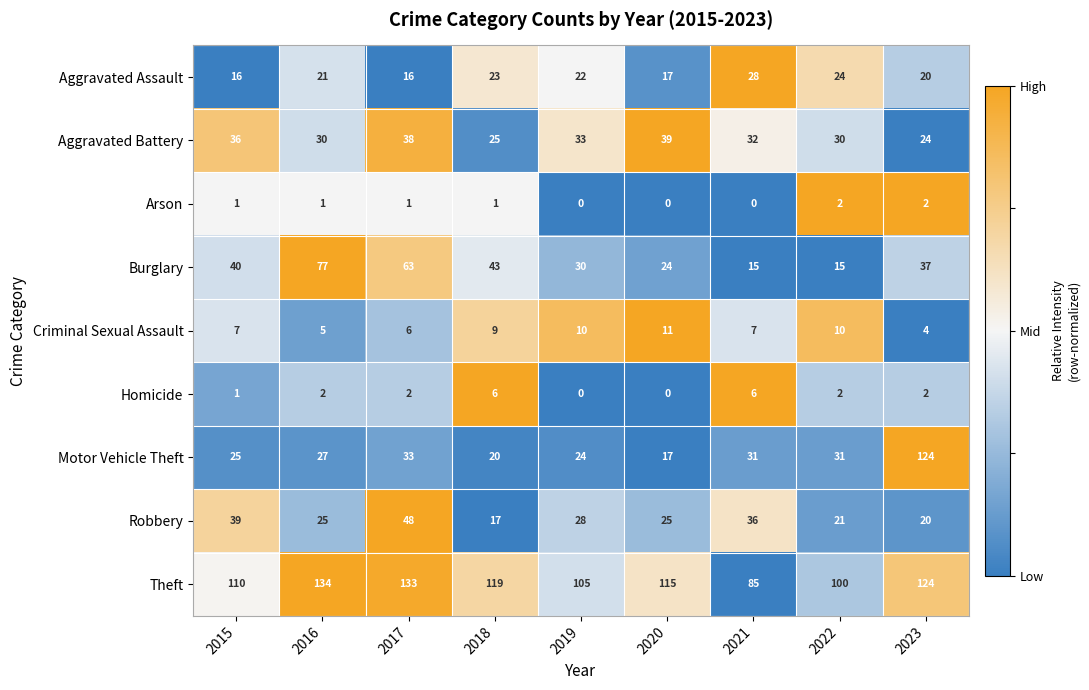

What is the minimum value for Motor Vehicle Theft?

17